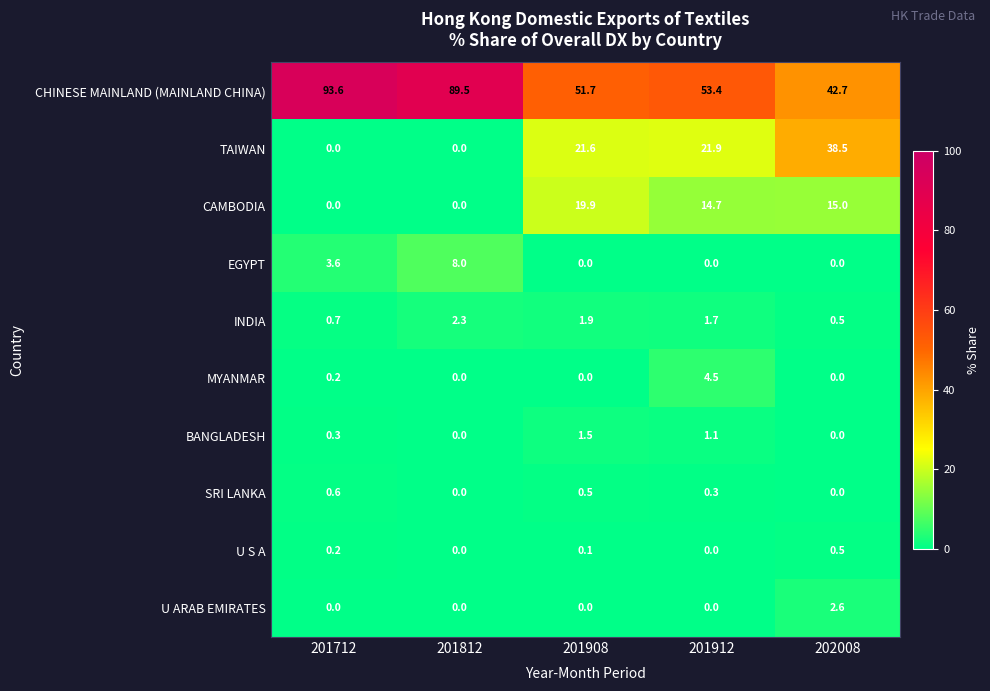

What is the highest value of the U S A series?

0.5